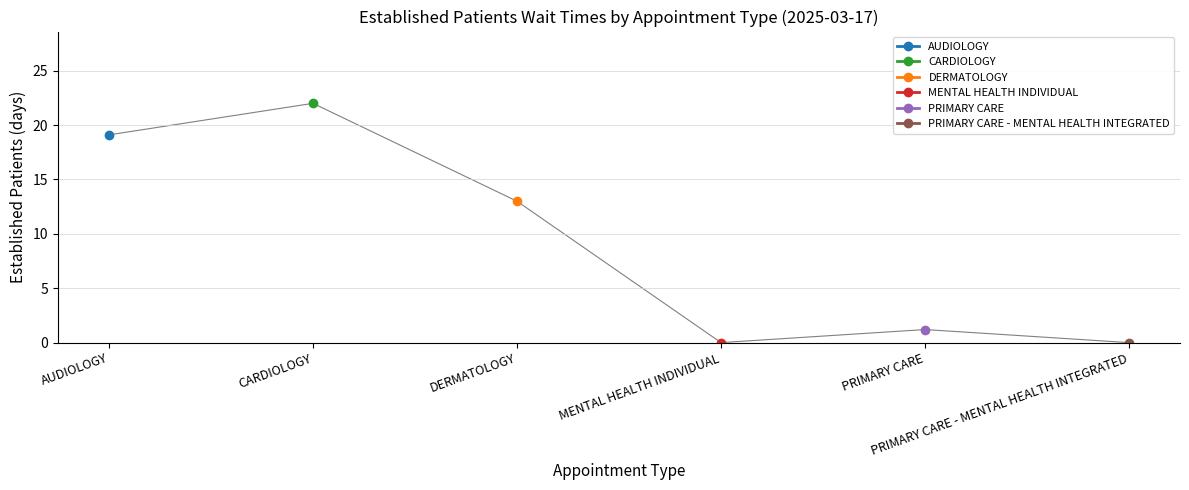

Count the number of values greater than 13.

2